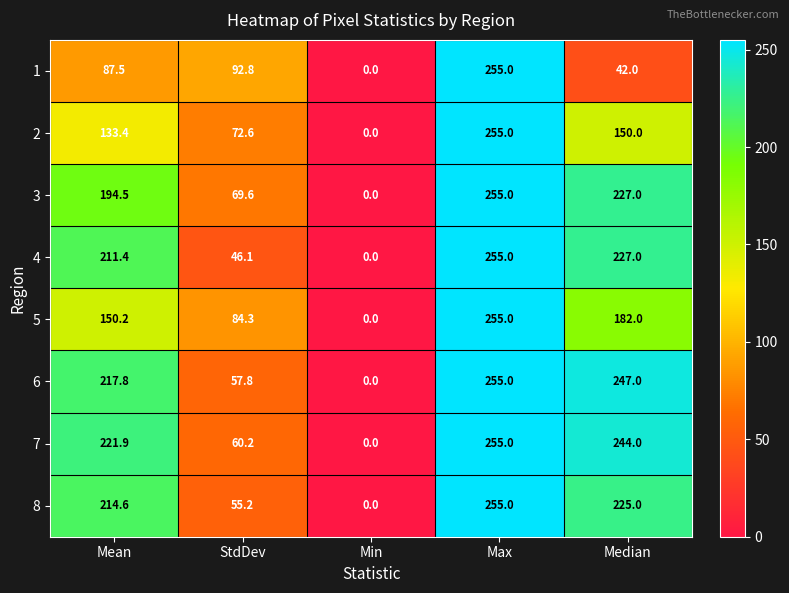

At which label does 4 first exceed 211?

Mean